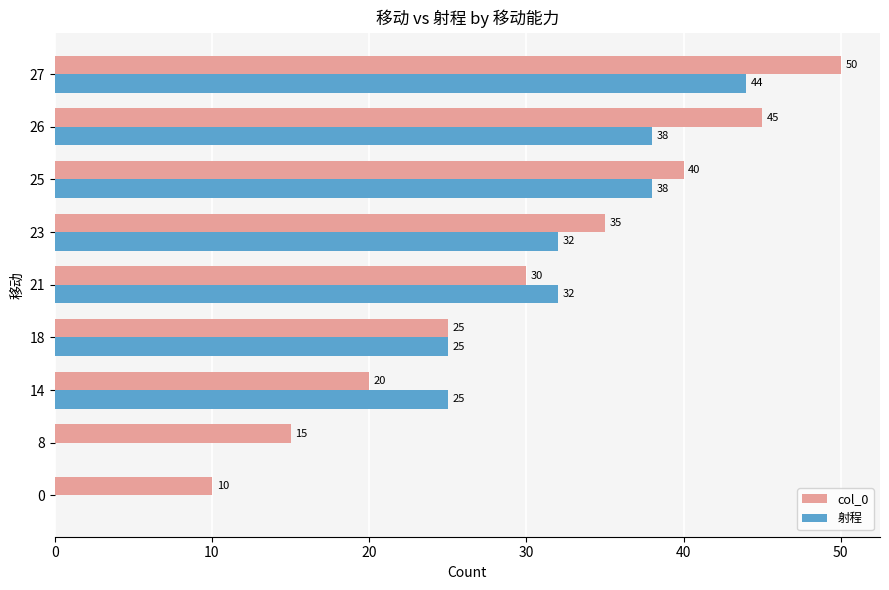

What is the highest value of the col_0 series?

50